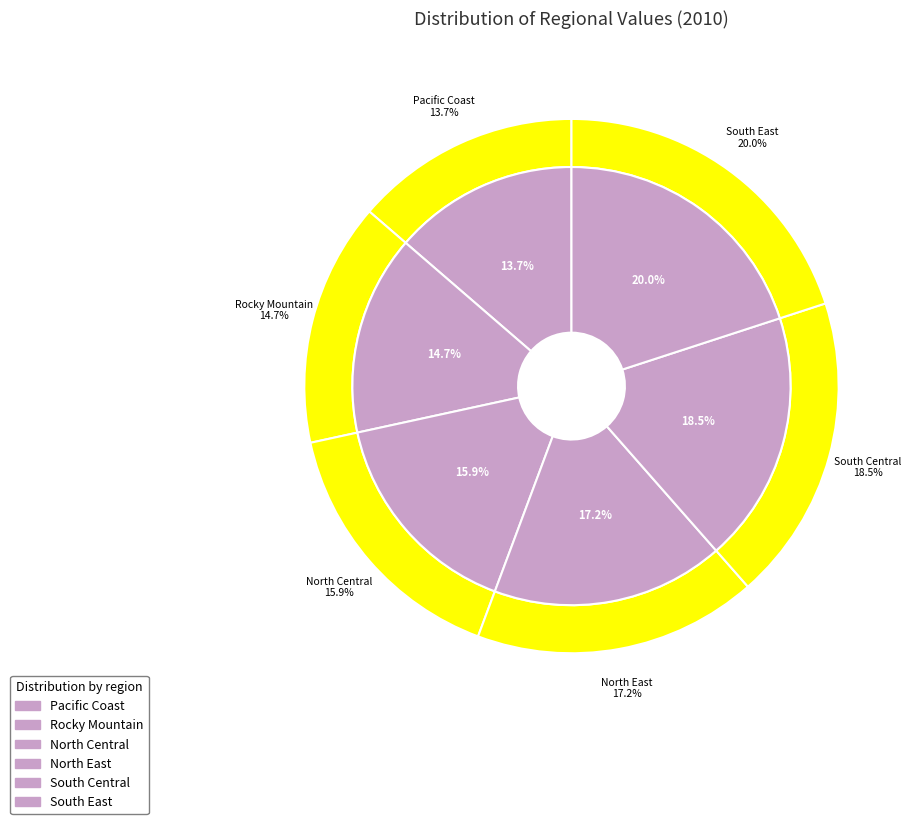

Is the sum of North Central and Pacific Coast greater than half?

No